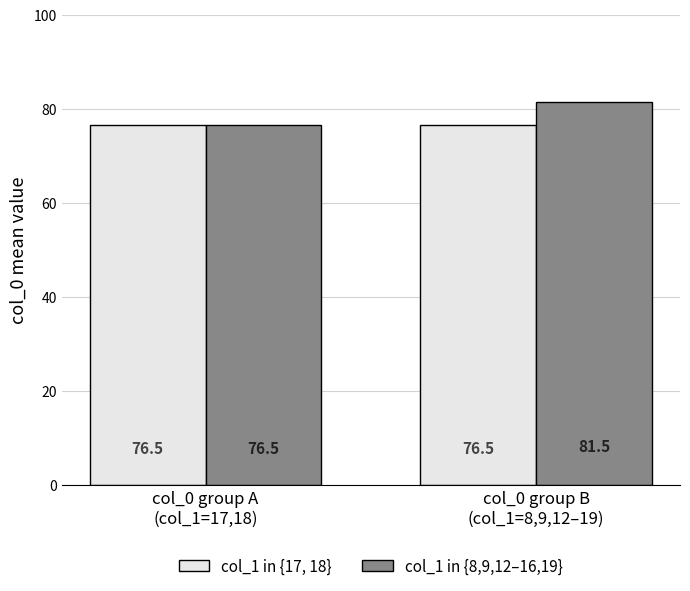

How many data points does each series have?

2